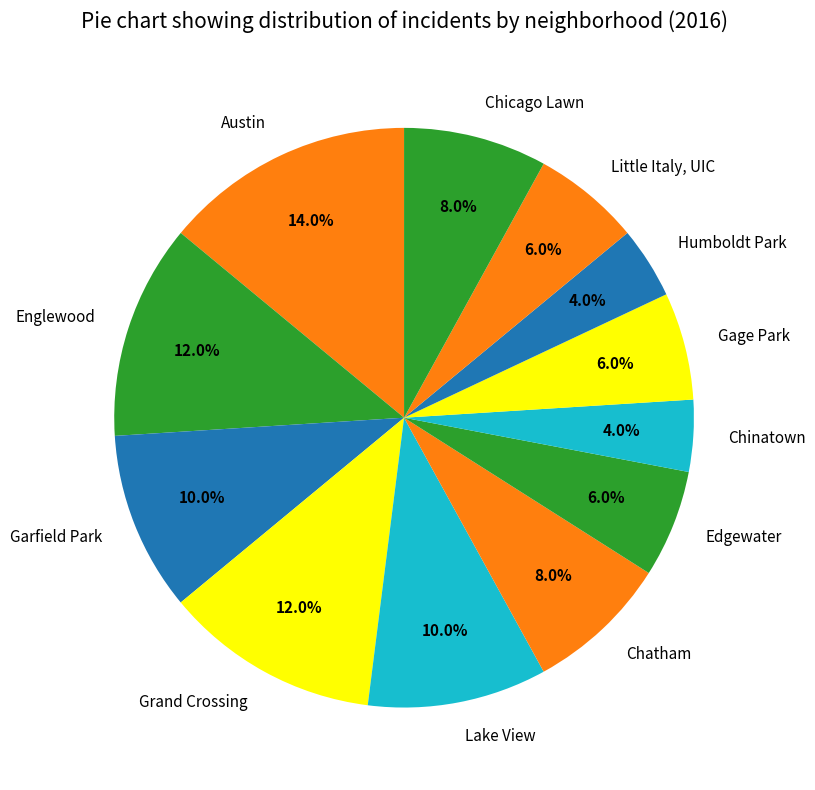

True or false: Edgewater accounts for 16% of the total.

False